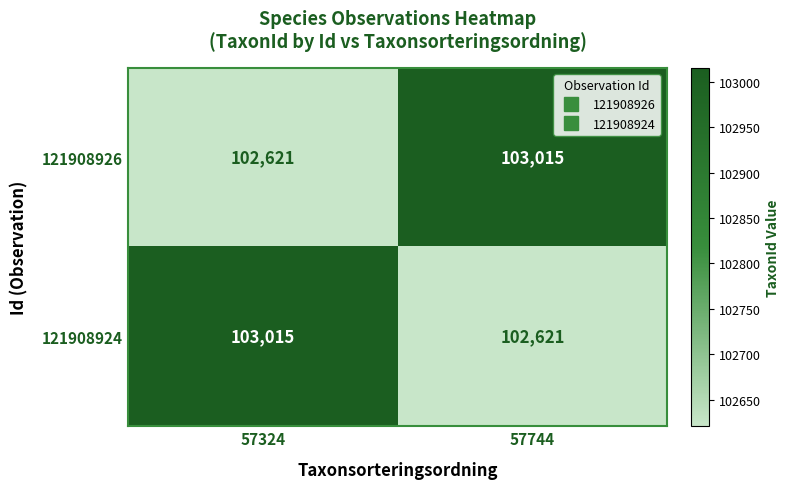

What value does the 121908924 series have at 57324, to the nearest 10?

103020